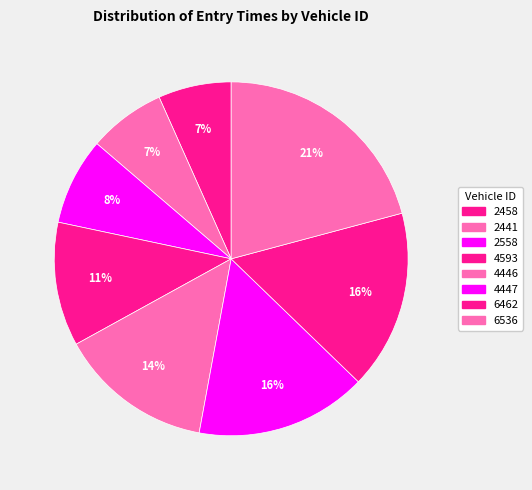

To the nearest percent, what portion does 2558 represent?

8%